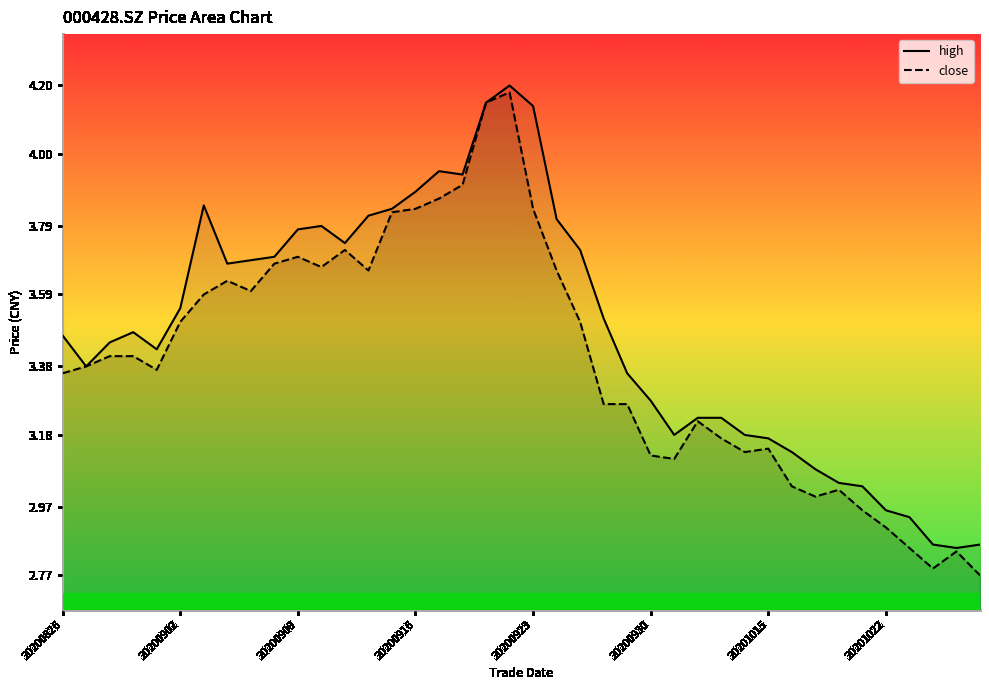

Read the close value at 26.

3.1